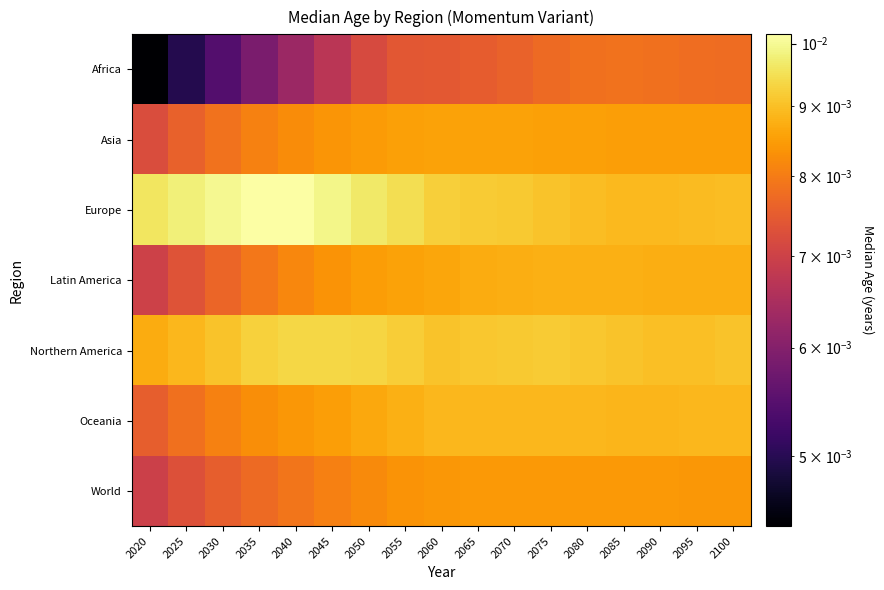

Which series has the largest range (max minus min)?

Africa